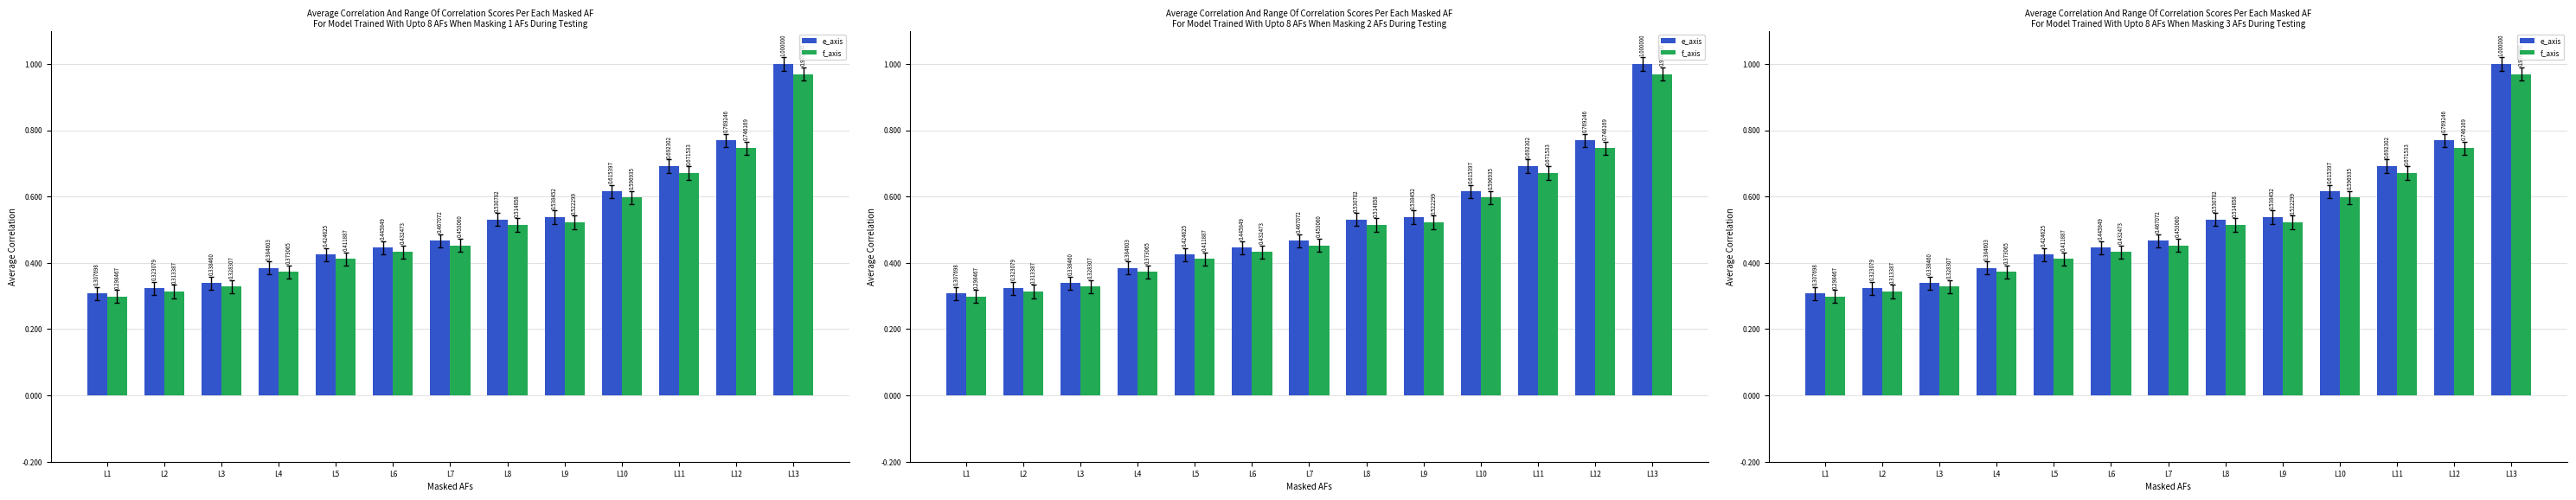

At which category is the sum across all series the highest?

L13